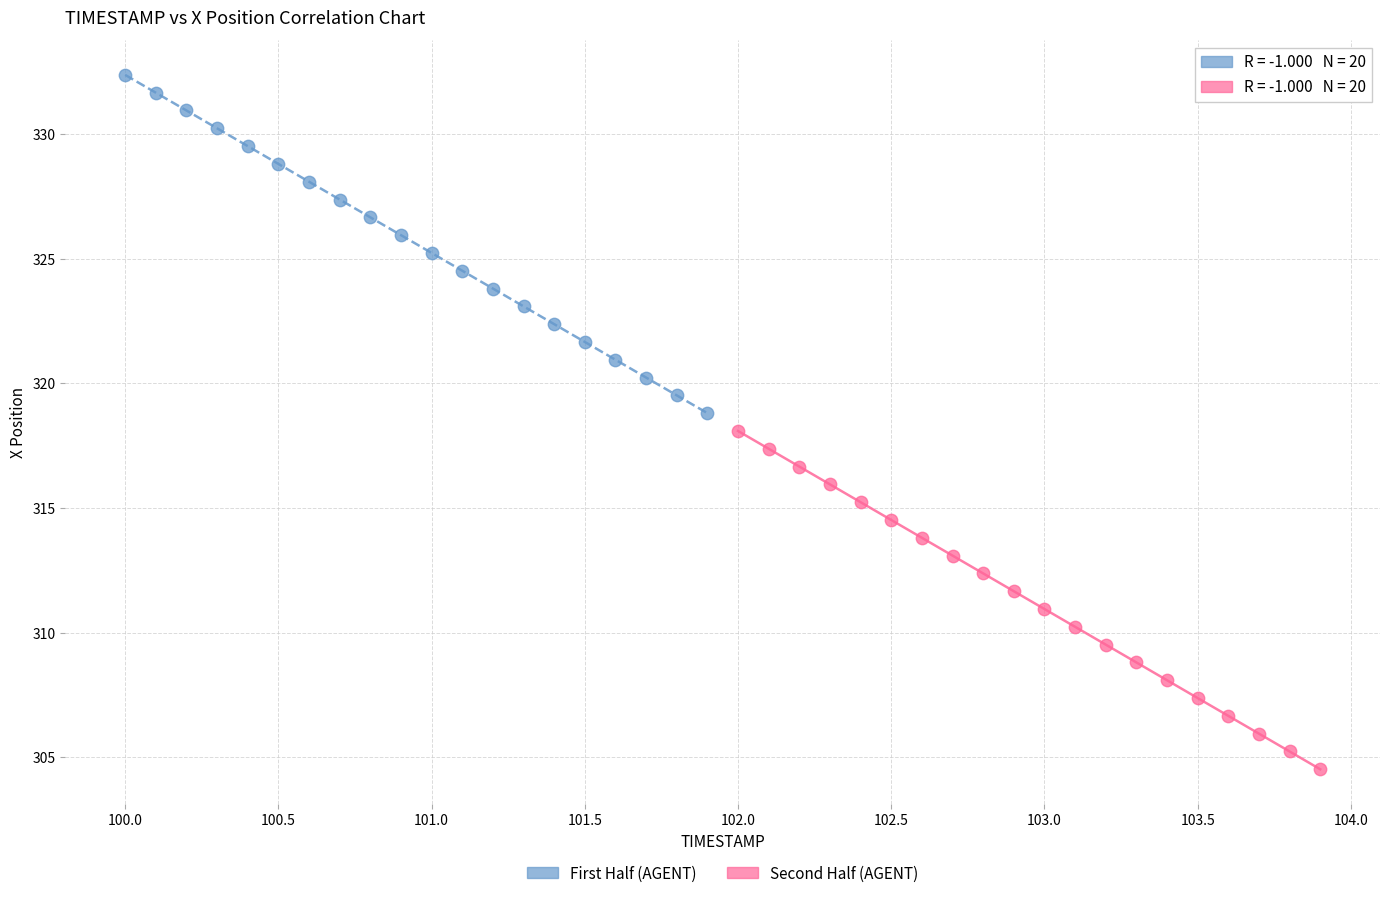

Which series has the widest spread of Y values?

Second Half (AGENT)